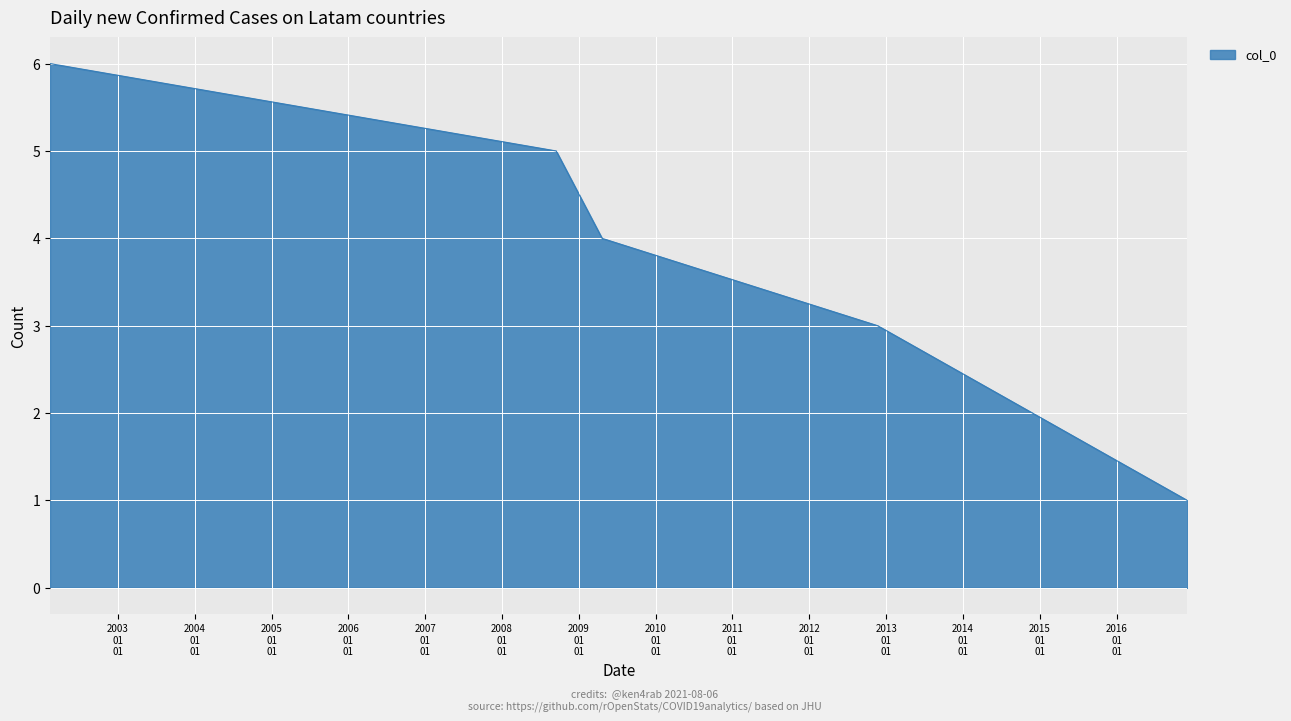

How many lines are shown in the chart?

1